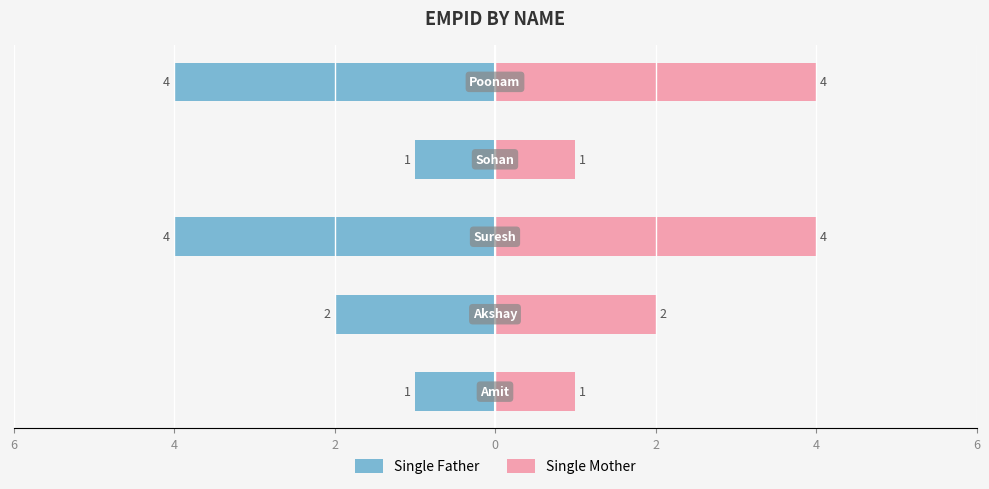

How many values in the Single Father series are below -2?

2